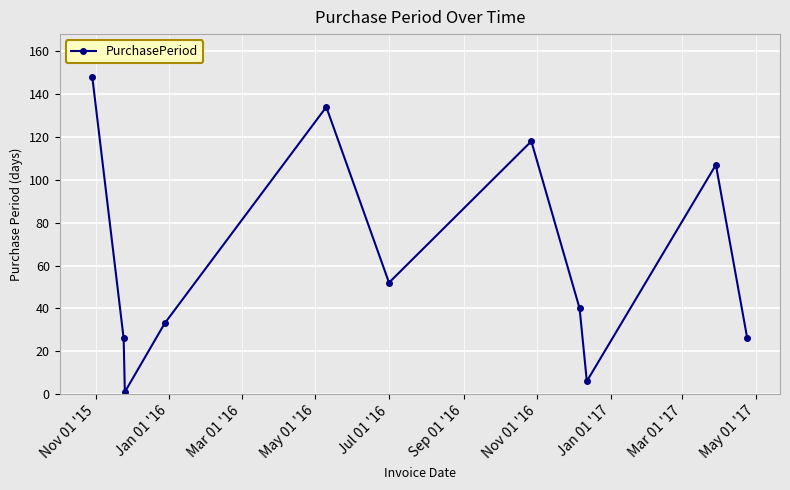

What is the difference between the maximum and minimum values?

147